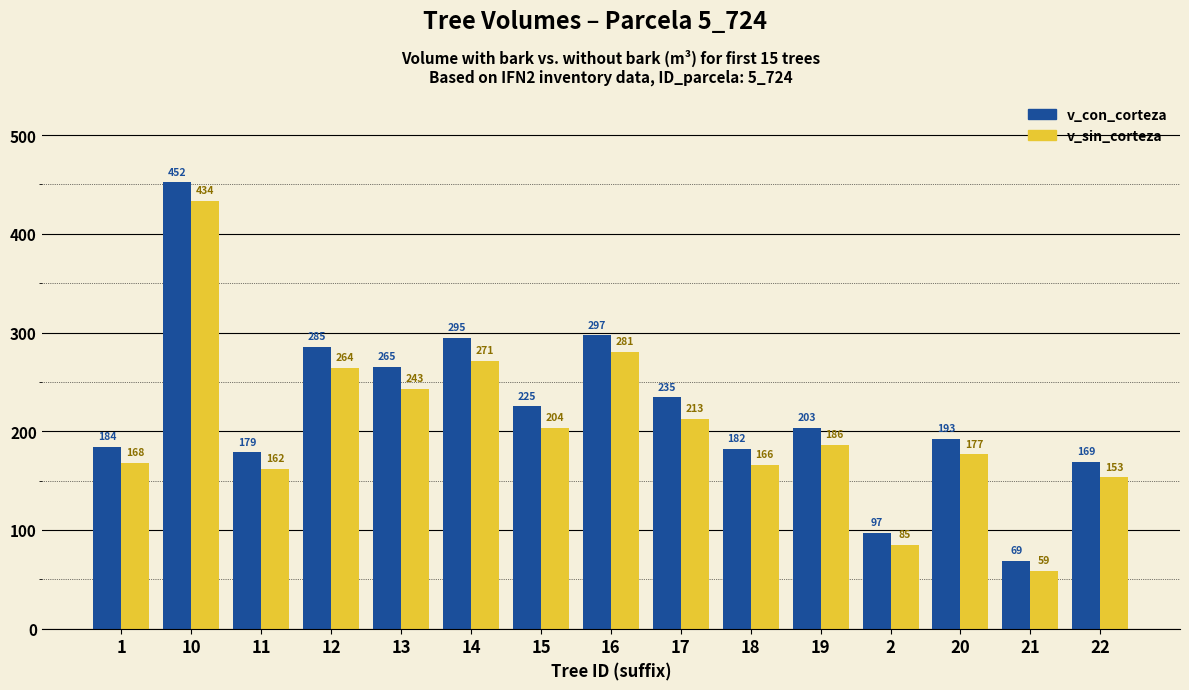

Rank the categories by v_sin_corteza value from highest to lowest.

10, 16, 14, 12, 13, 17, 15, 19, 20, 1, 18, 11, 22, 2, 21